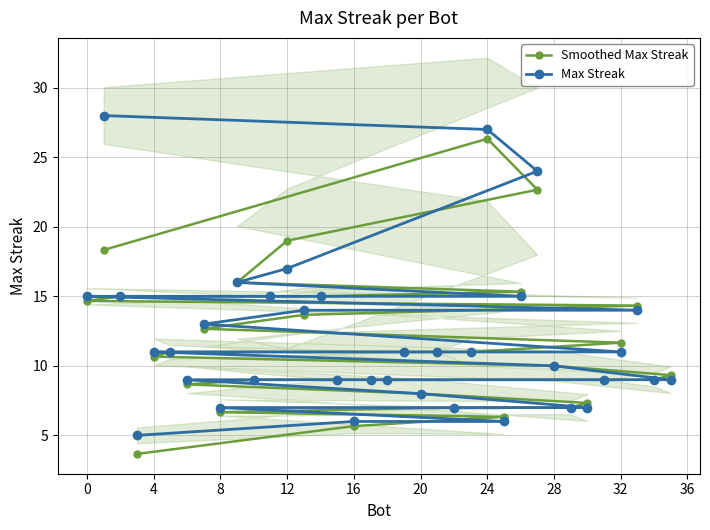

What is the difference between the maximum and minimum values in the Smoothed Max Streak series?

22.7